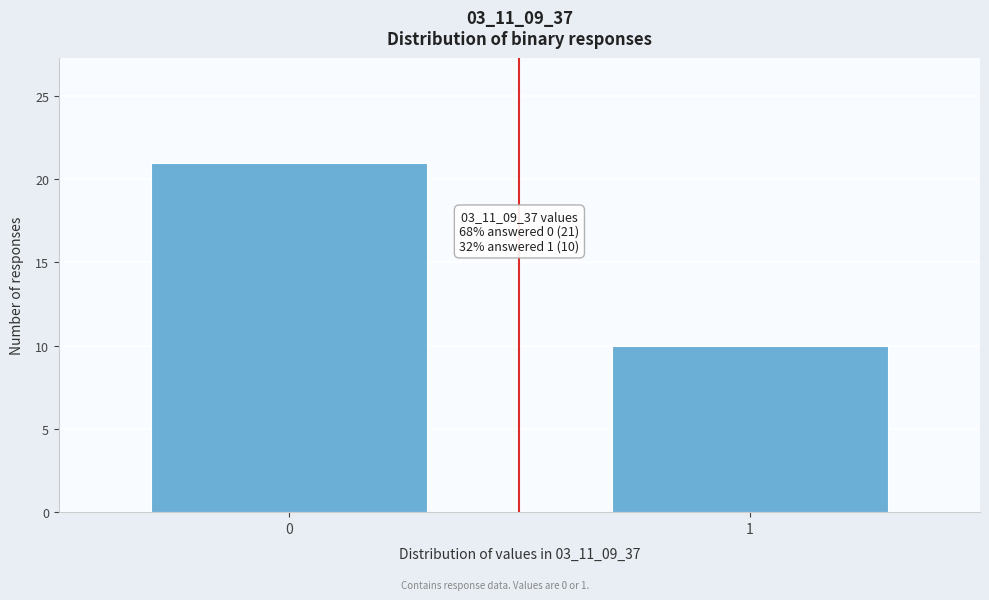

Reading left to right, list all the values displayed in this chart.

0=21	1=10